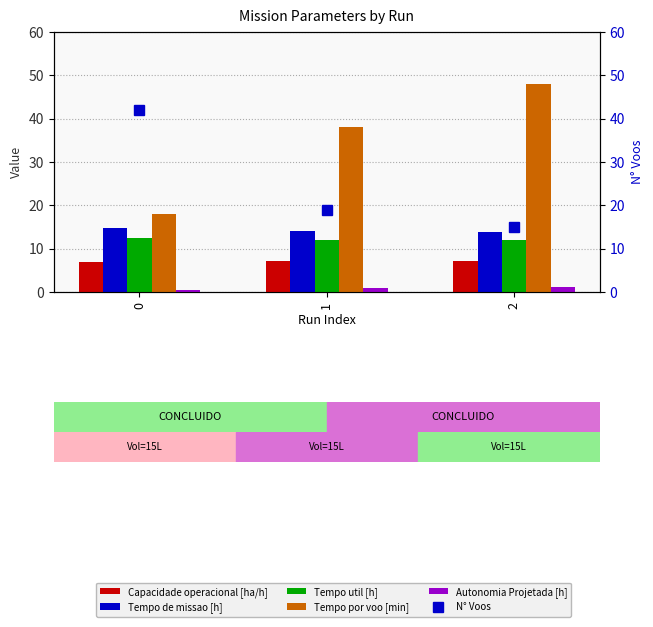

Which series changed the most between 0 and 1?

N° Voos